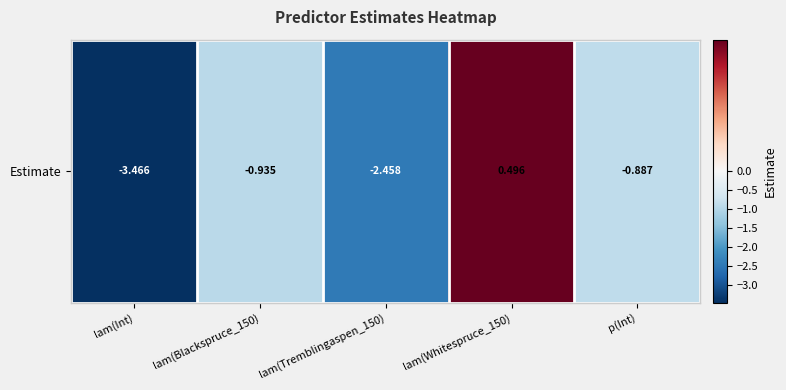

True or false: the data shows -1.1 at lam(Tremblingaspen_150).

False